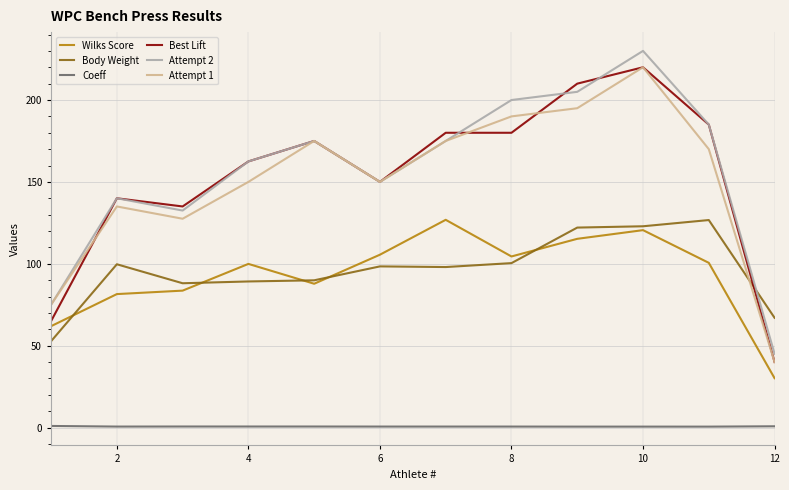

True or false: Coeff and Attempt 2 cross at least once.

False